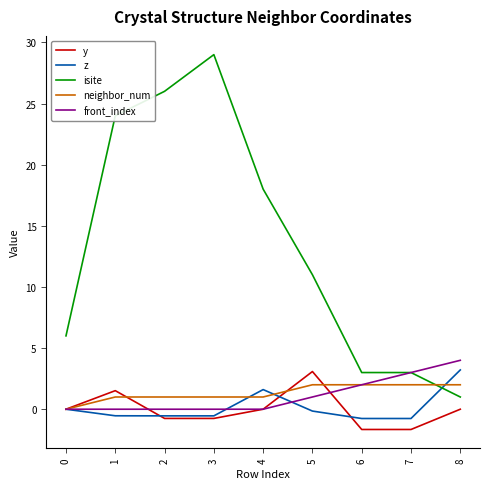

What is the smallest value displayed?

-1.7